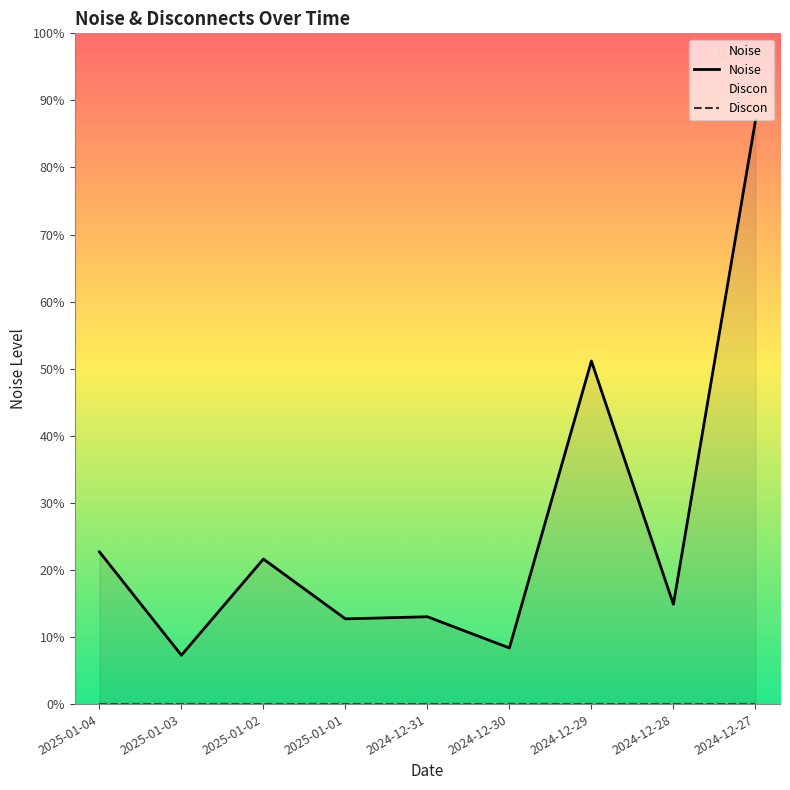

What is the maximum value shown in the chart?

7.8